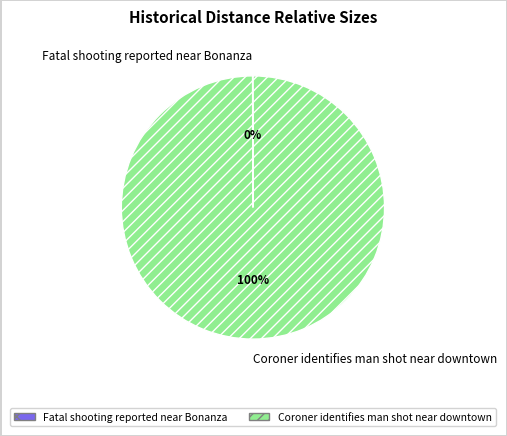

What is the largest slice in the pie chart?

Coroner identifies man shot near downtown